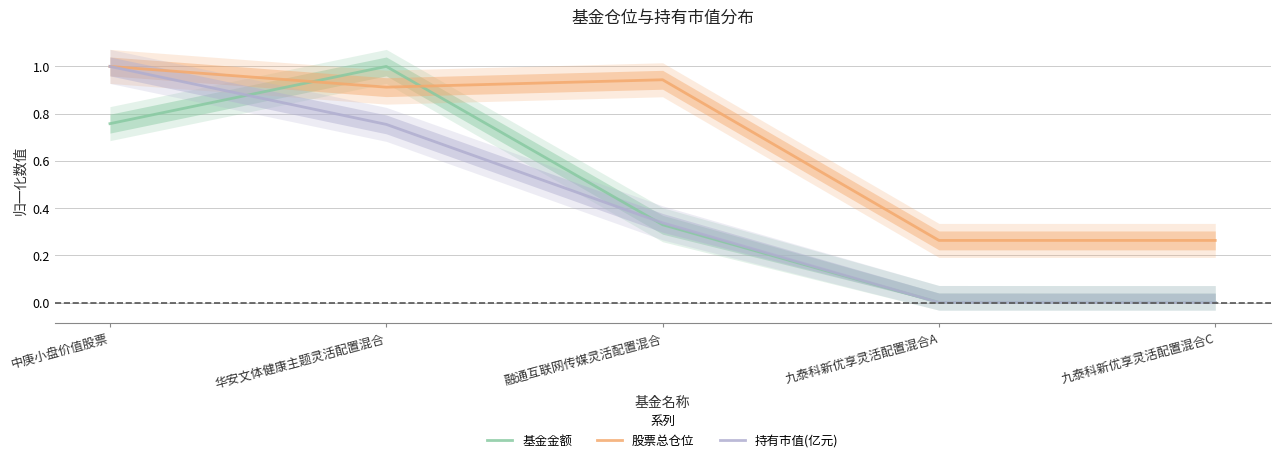

At which category is the sum across all series the highest?

中庚小盘价值股票